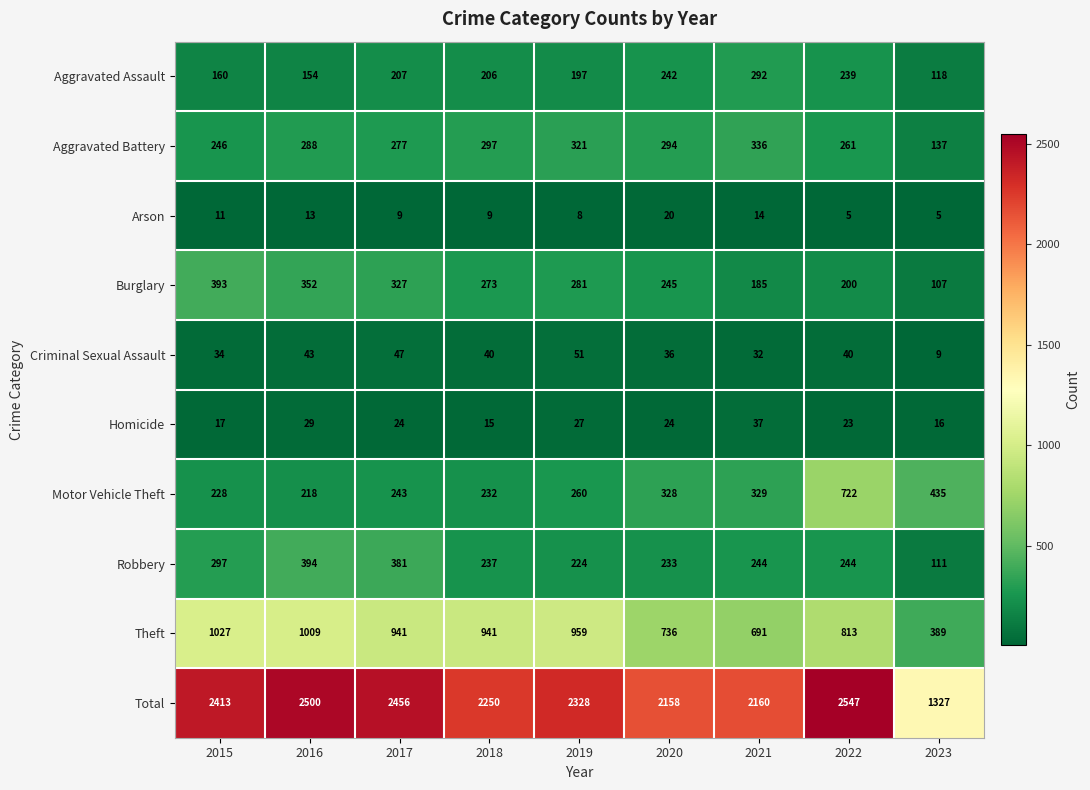

True or false: Burglary has a value of 501 at 2019.

False